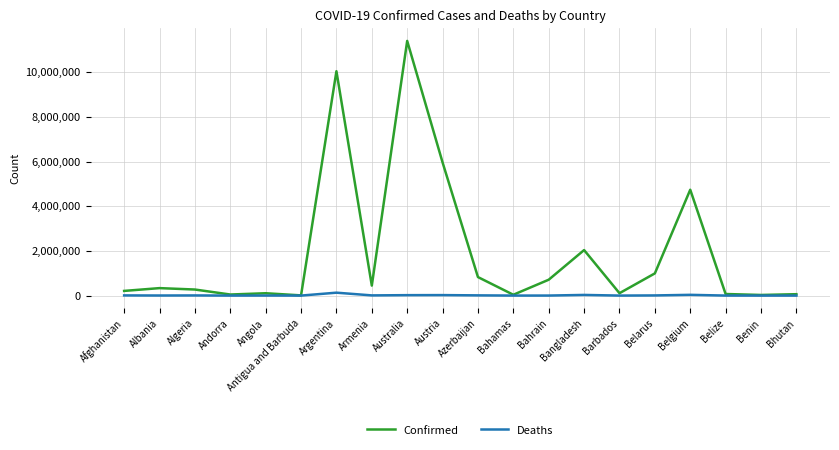

What is the spread (max minus min) of values at Barbados?

106219